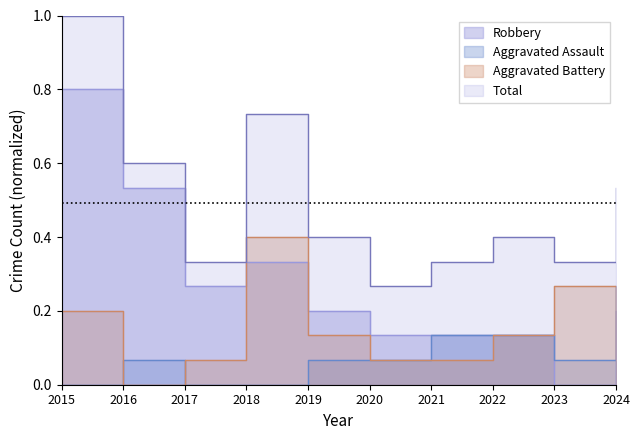

True or false: Aggravated Assault and Robbery cross at least once.

False